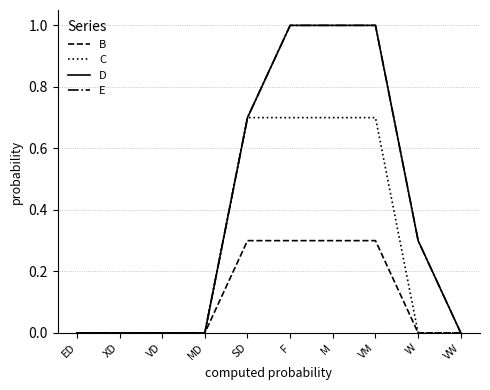

True or false: C has a value of 0.0 at MD.

True